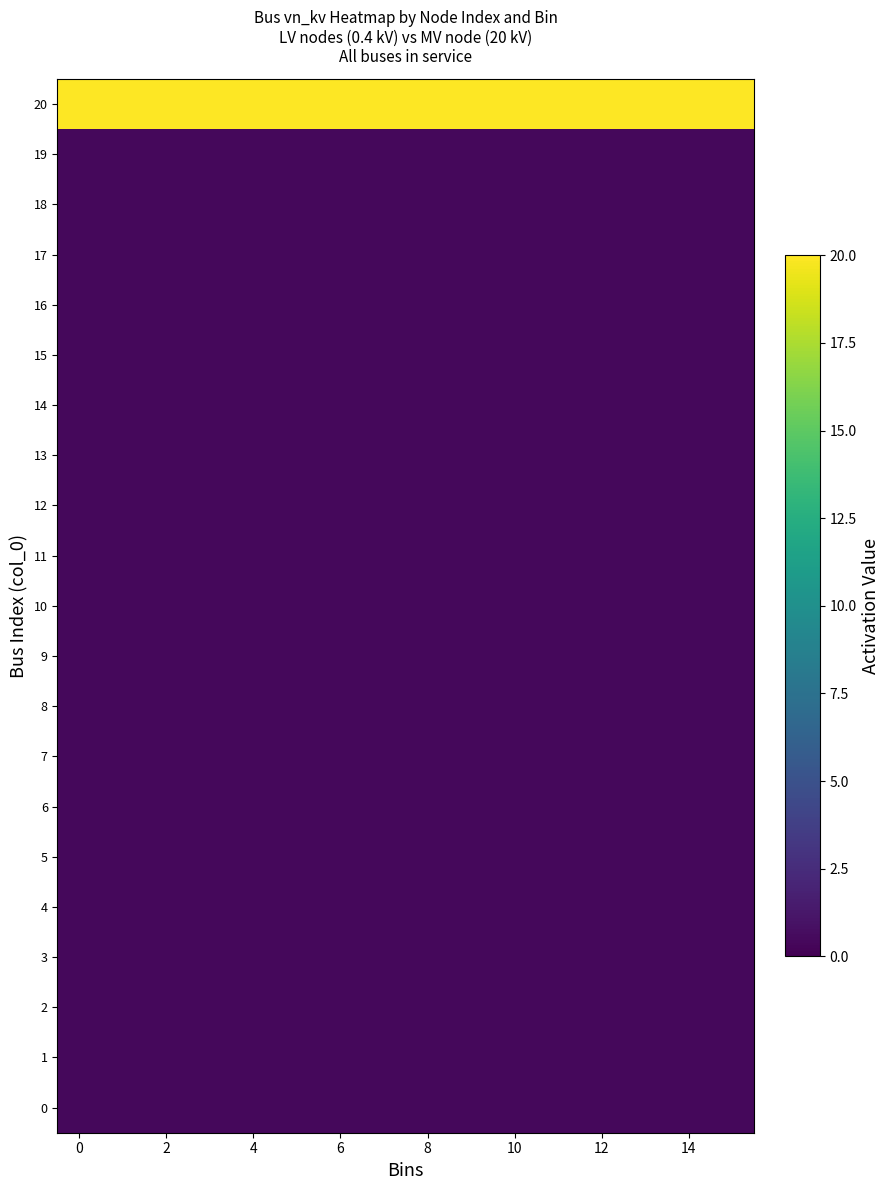

Which series has the largest total across all categories?

20